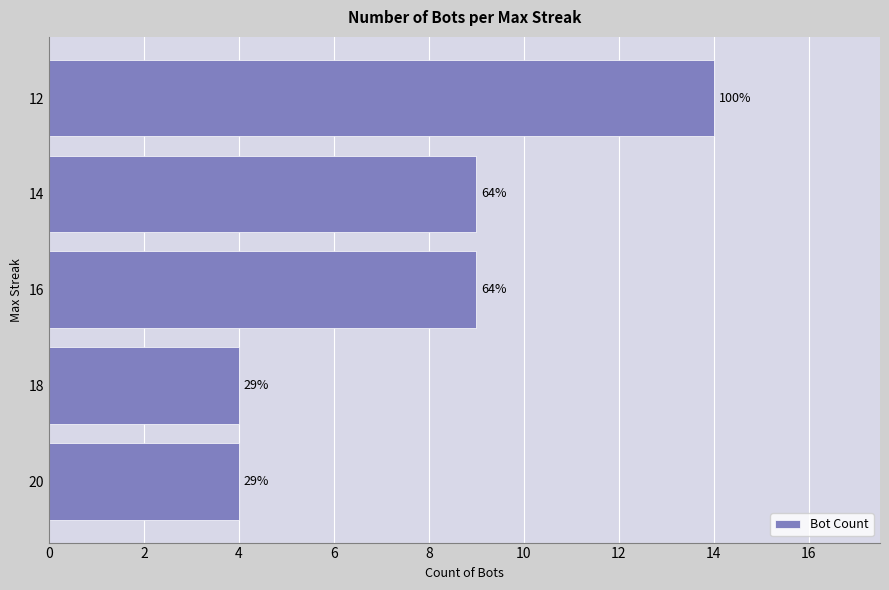

How many bars are there in total?

5